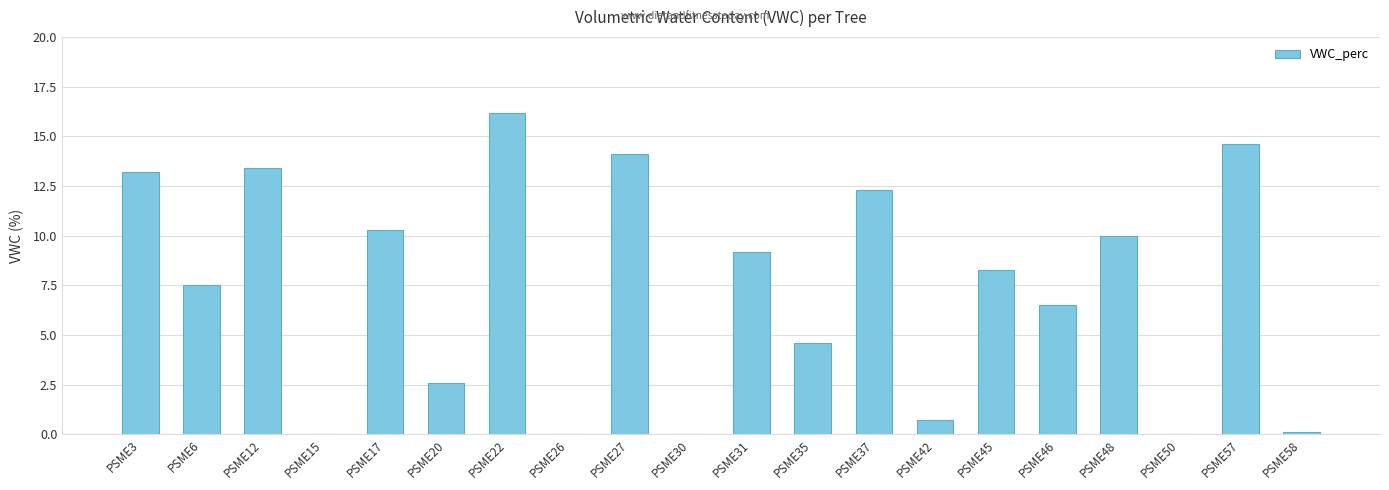

Which has a higher value, PSME30 or PSME35?

PSME35